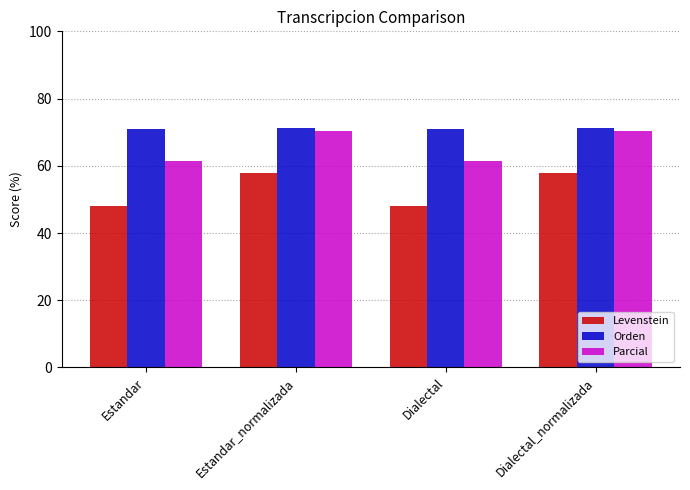

What is the greatest value displayed?

71.3